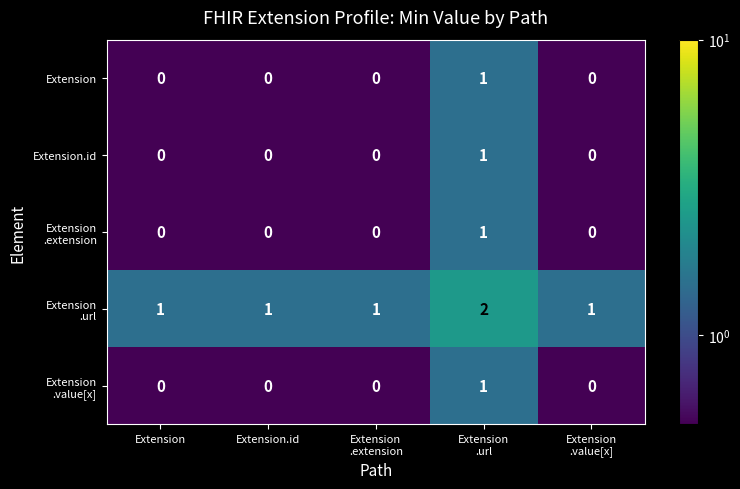

How many Extension values are between 0 and 1?

5